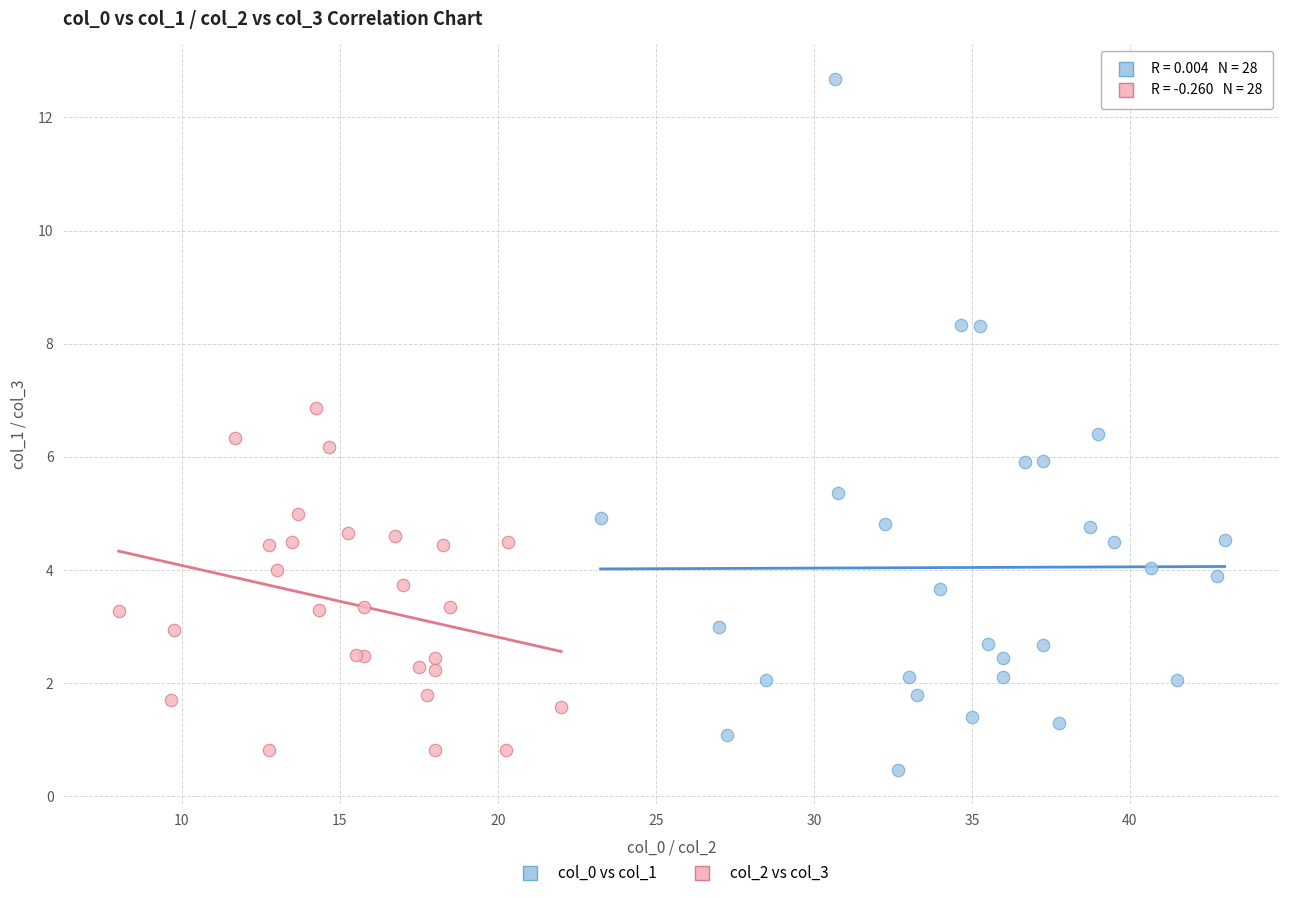

Which series has the widest spread of Y values?

col_0 vs col_1